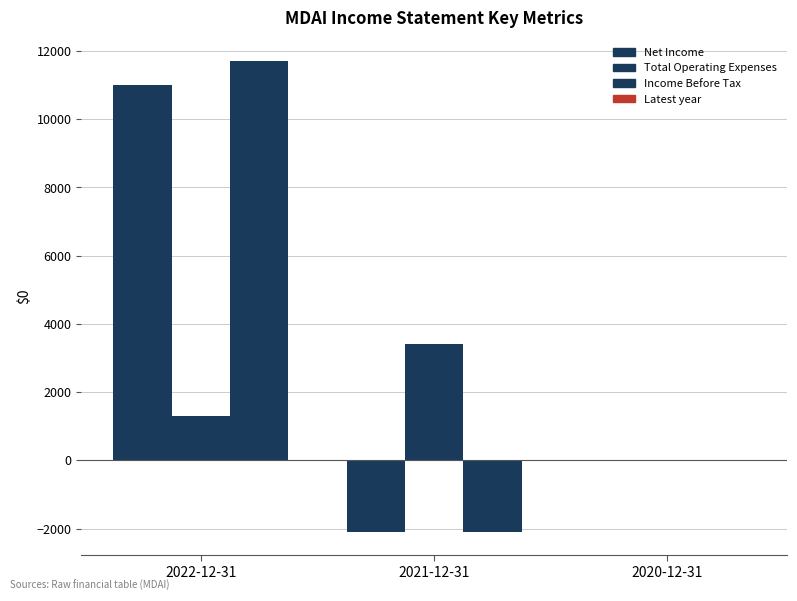

Reading left to right, what are all the values shown in this chart?

Net Income: 2022-12-31=11000	2021-12-31=-2100	2020-12-31=0
Total Operating Expenses: 2022-12-31=1300	2021-12-31=3400	2020-12-31=0
Income Before Tax: 2022-12-31=11700	2021-12-31=-2100	2020-12-31=0